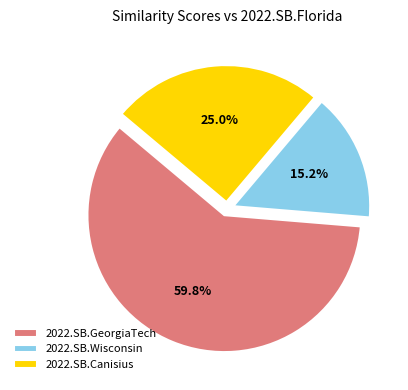

What is the smallest slice in the pie chart?

2022.SB.Wisconsin